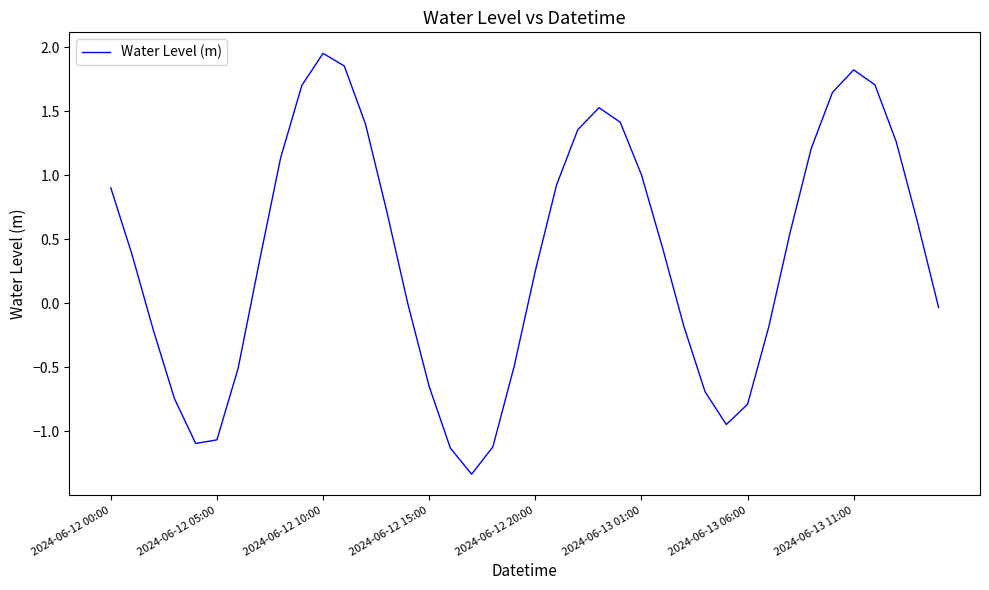

Which category has the highest value across all series?

2024-06-12 10:00